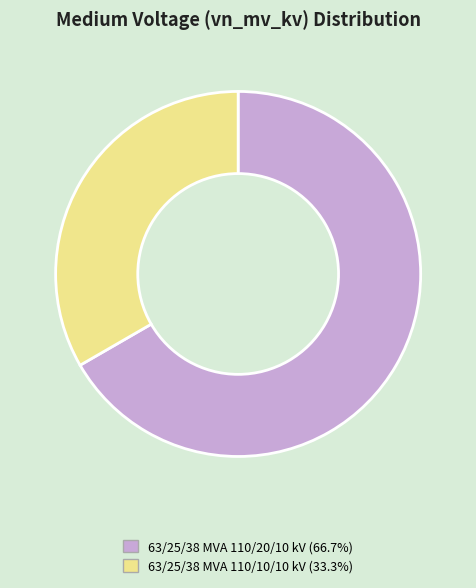

Does 63/25/38 MVA 110/20/10 kV (66.7%) account for over 50% of the chart?

Yes